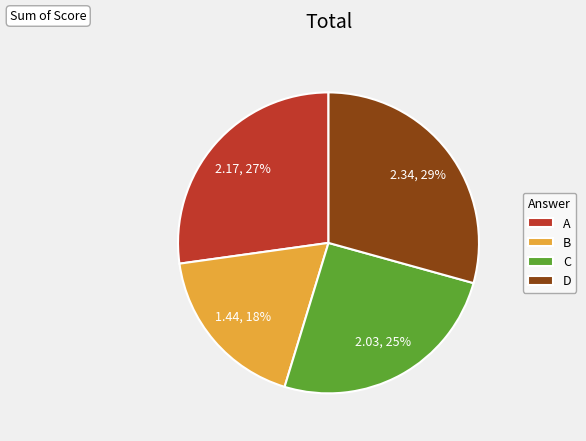

Count the number of slices in the pie.

4